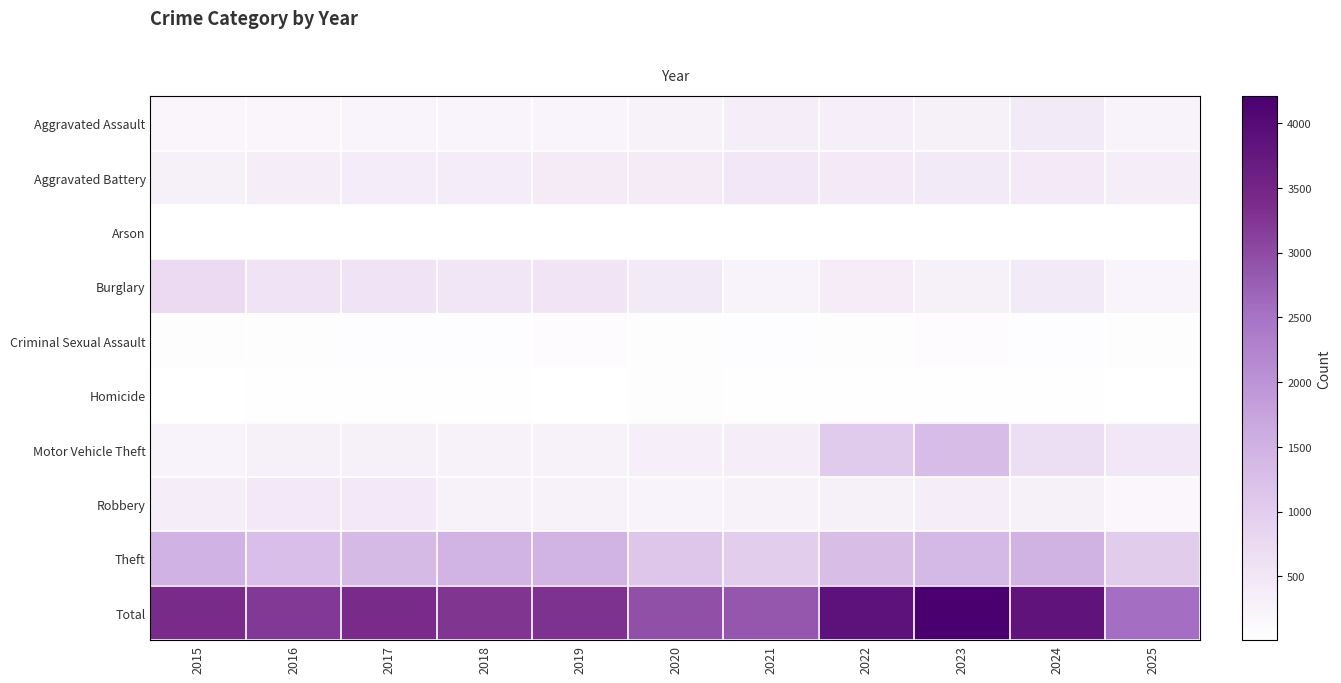

What is the maximum value shown in the chart?

4208